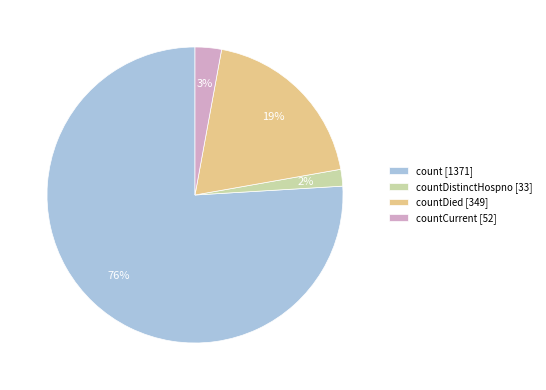

Do countDistinctHospno [33] and countCurrent [52] together represent more than half of the pie?

No